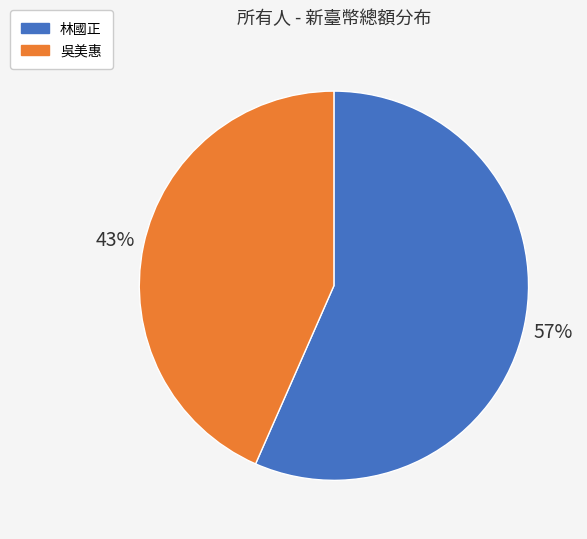

What percentage is the 吳美惠 slice, to the nearest percent?

43%